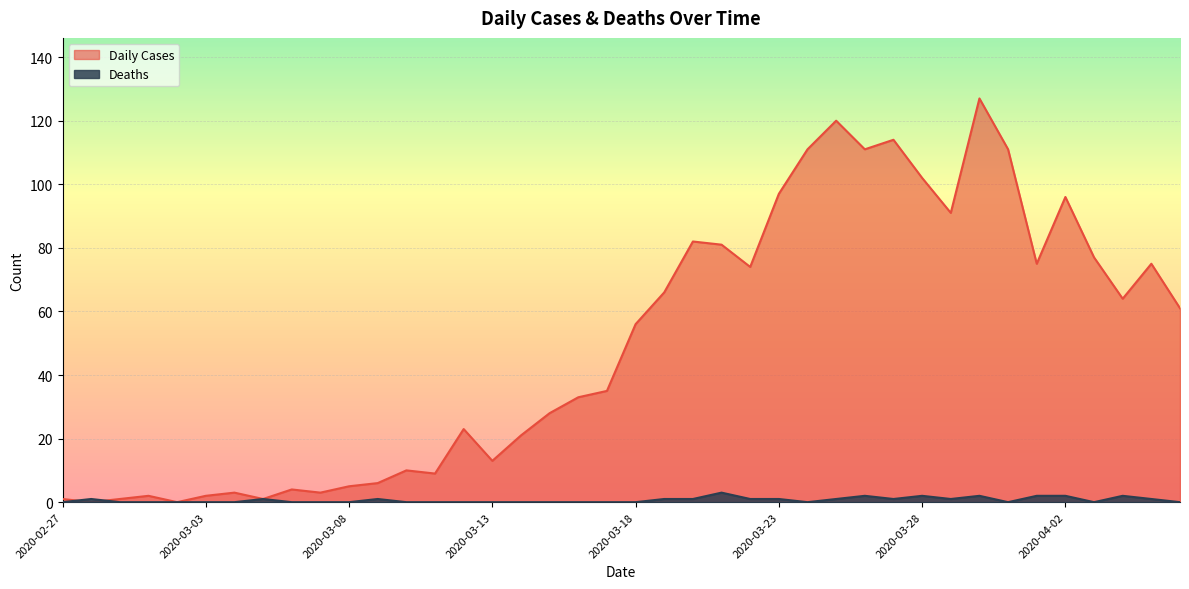

Is the value of Deaths at 2020-03-15 greater than the value of Daily Cases at 2020-03-19?

No